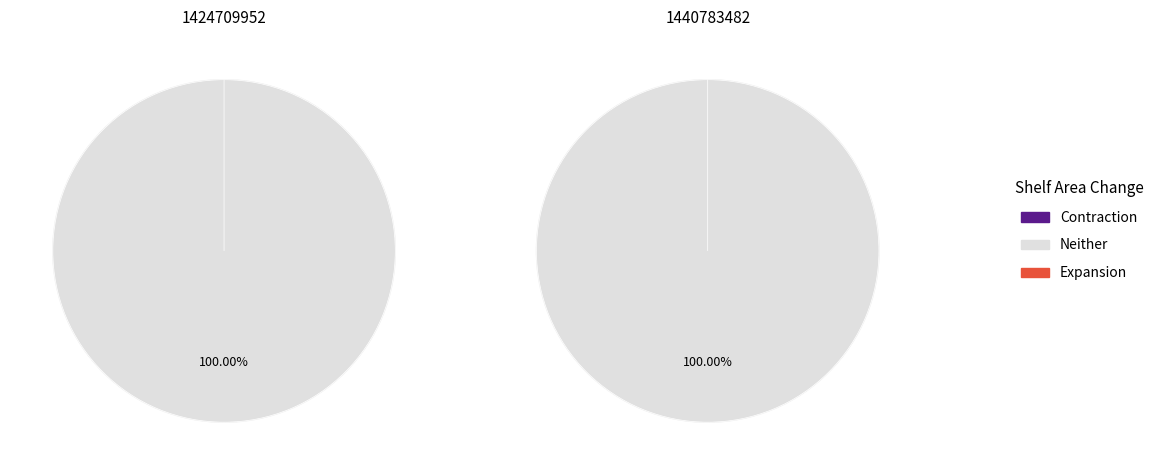

To the nearest percent, what is the combined percentage of 1440783482 and 1424709952?

100%